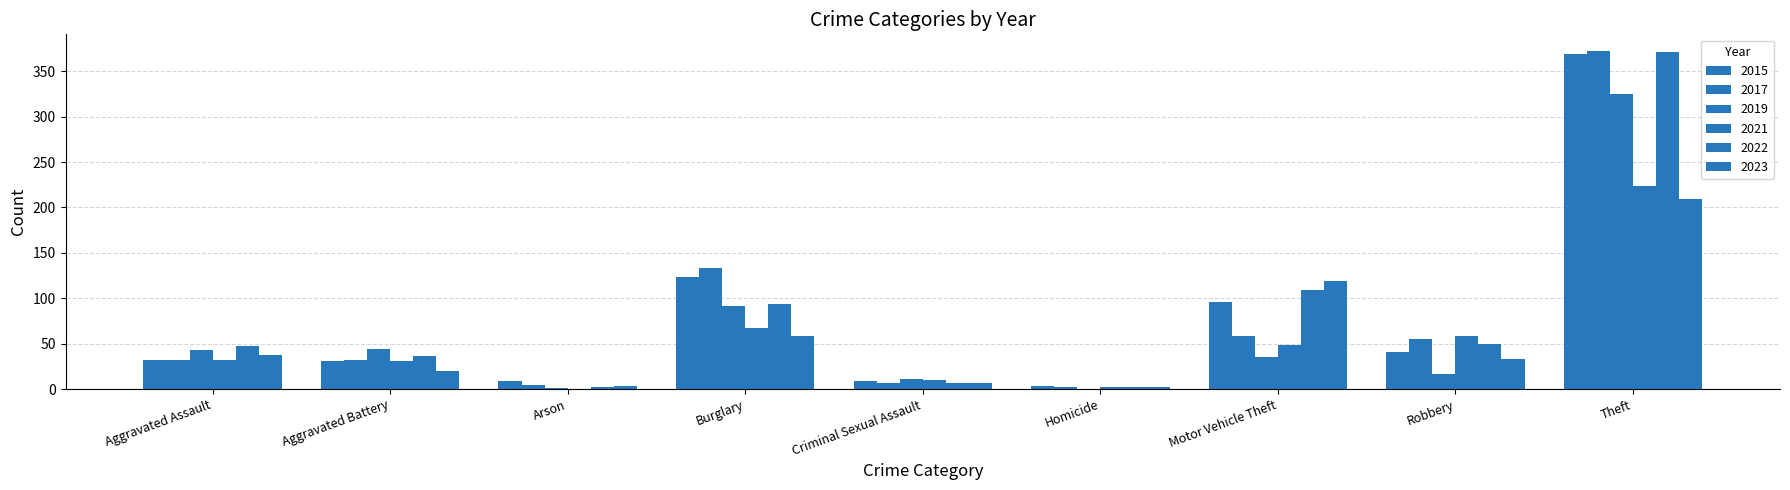

What is the difference between the maximum and minimum values in the 2015 series?

366